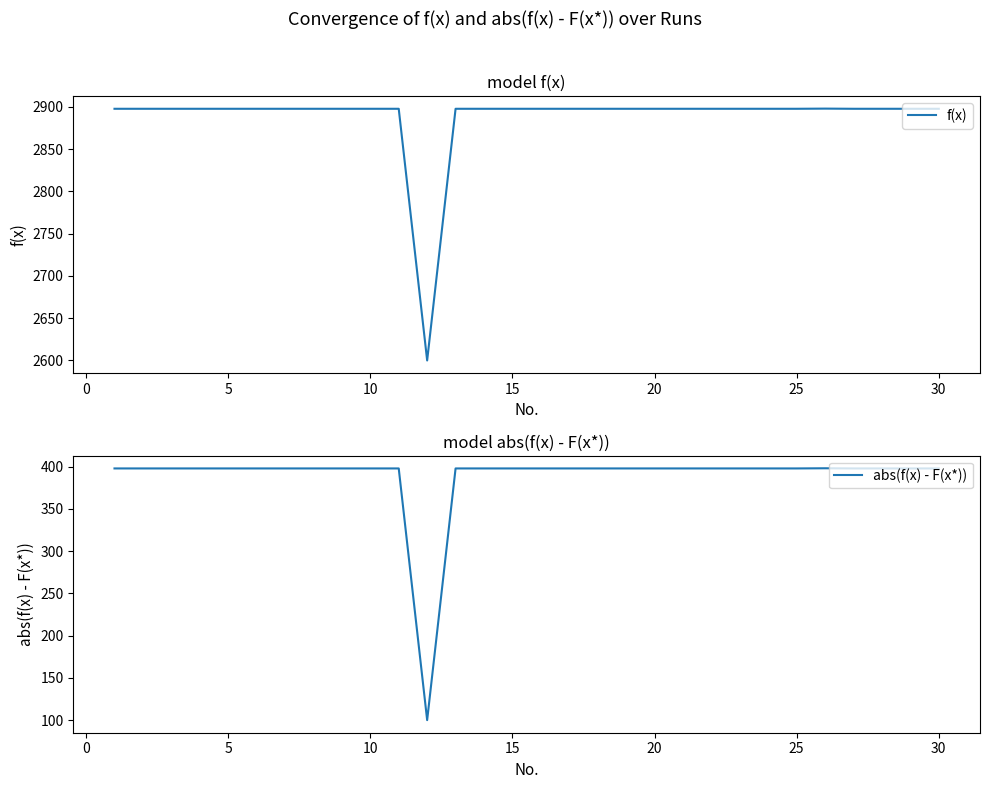

How many distinct data groups are displayed?

2